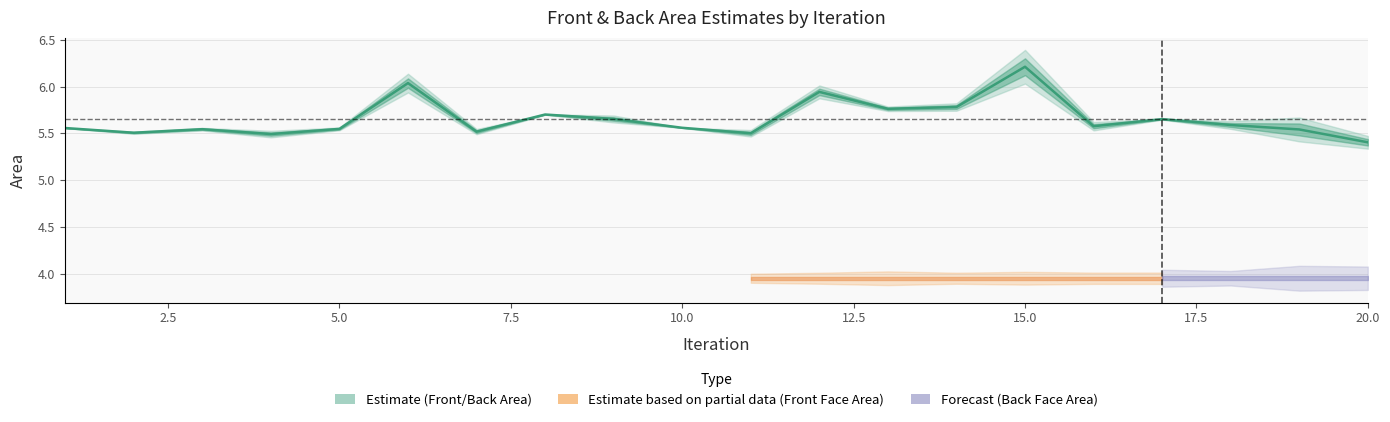

What is the sum of all values?

113.1